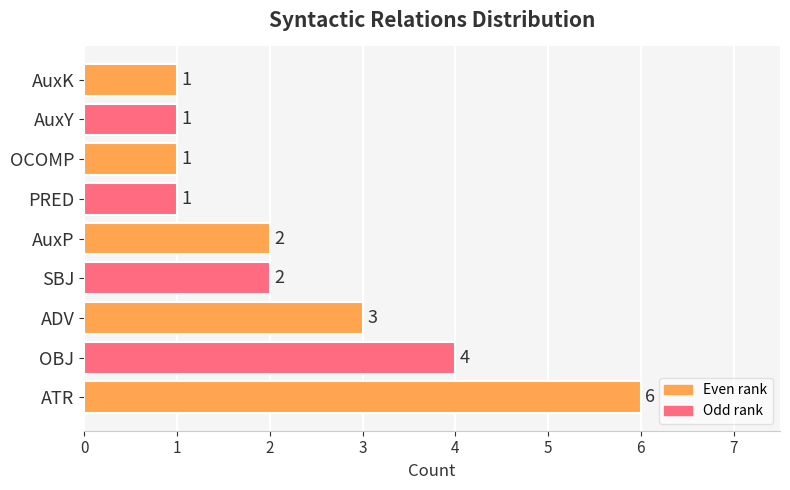

Which has a higher value, AuxY or OBJ?

OBJ